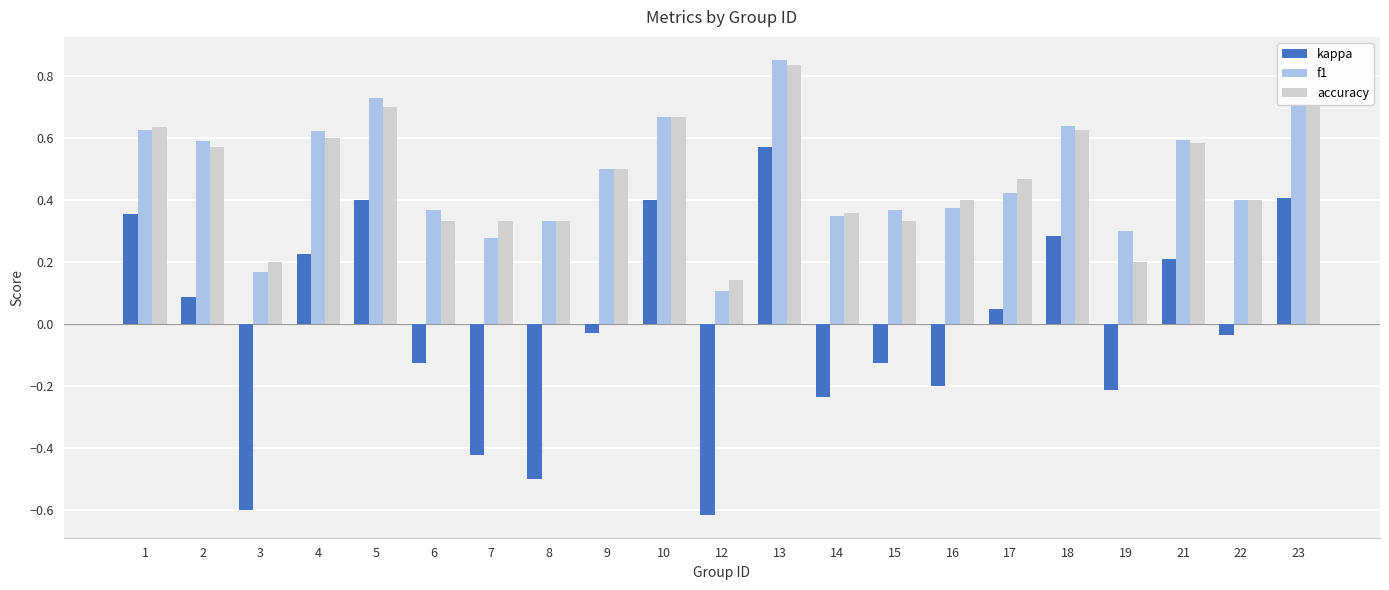

At which category does the chart reach its peak across all series?

13